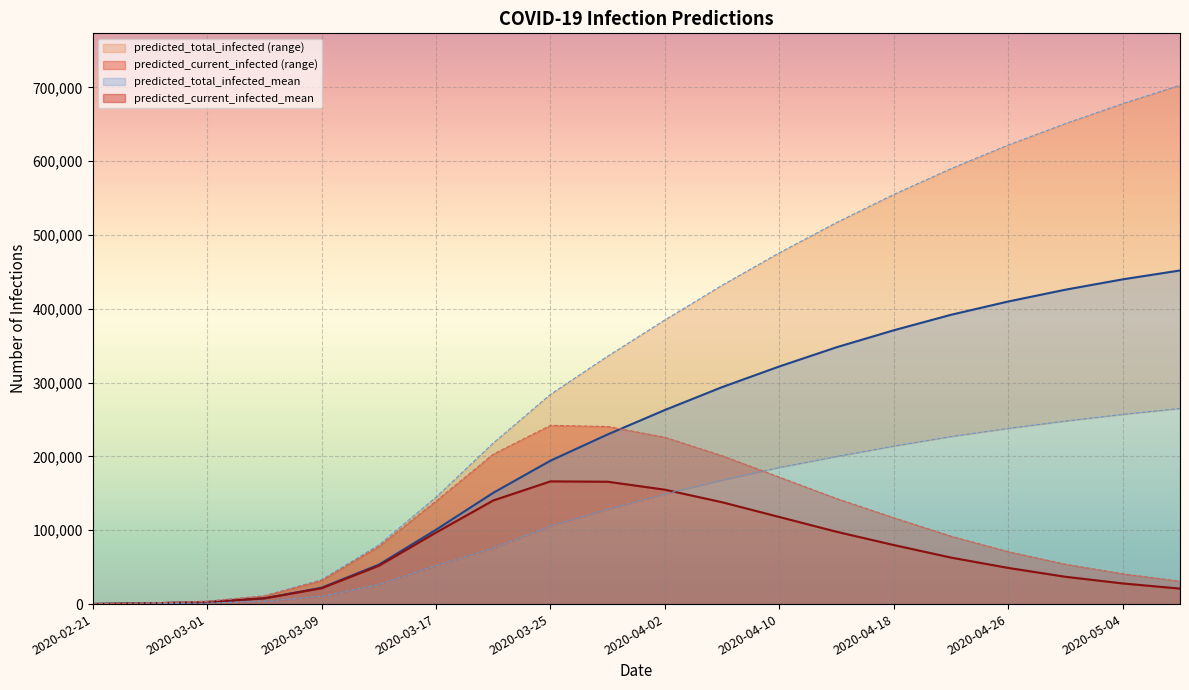

Reading left to right, transcribe all the data shown in this chart.

predicted_current_infected_mean: 2020-02-21=211	2020-02-25=1054	2020-03-01=2826	2020-03-05=7825	2020-03-09=21503	2020-03-13=51920	2020-03-17=96996	2020-03-21=140436	2020-03-25=166285	2020-03-29=165795	2020-04-02=155000	2020-04-06=138000	2020-04-10=118000	2020-04-14=98000	2020-04-18=80000	2020-04-22=63000	2020-04-26=49000	2020-04-30=37000	2020-05-04=28000	2020-05-08=21000
predicted_current_infected_upper: 2020-02-21=289	2020-02-25=1445	2020-03-01=3918	2020-03-05=11142	2020-03-09=32095	2020-03-13=78043	2020-03-17=139617	2020-03-21=203192	2020-03-25=242150	2020-03-29=240604	2020-04-02=226000	2020-04-06=201000	2020-04-10=172000	2020-04-14=143000	2020-04-18=117000	2020-04-22=92000	2020-04-26=71000	2020-04-30=54000	2020-05-04=41000	2020-05-08=31000
predicted_total_infected_mean: 2020-02-21=211	2020-02-25=1054	2020-03-01=2826	2020-03-05=7825	2020-03-09=22136	2020-03-13=53395	2020-03-17=100745	2020-03-21=150785	2020-03-25=194310	2020-03-29=229912	2020-04-02=263000	2020-04-06=294000	2020-04-10=322000	2020-04-14=348000	2020-04-18=371000	2020-04-22=392000	2020-04-26=410000	2020-04-30=426000	2020-05-04=440000	2020-05-08=452000
predicted_total_infected_lower: 2020-02-21=101	2020-02-25=505	2020-03-01=1359	2020-03-05=3760	2020-03-09=10315	2020-03-13=26449	2020-03-17=51869	2020-03-21=75550	2020-03-25=105673	2020-03-29=128320	2020-04-02=149000	2020-04-06=168000	2020-04-10=185000	2020-04-14=200000	2020-04-18=214000	2020-04-22=227000	2020-04-26=238000	2020-04-30=248000	2020-05-04=257000	2020-05-08=265000
predicted_total_infected_upper: 2020-02-21=289	2020-02-25=1445	2020-03-01=3918	2020-03-05=11142	2020-03-09=32962	2020-03-13=80066	2020-03-17=144840	2020-03-21=218160	2020-03-25=284136	2020-03-29=335895	2020-04-02=385000	2020-04-06=432000	2020-04-10=476000	2020-04-14=517000	2020-04-18=555000	2020-04-22=590000	2020-04-26=622000	2020-04-30=651000	2020-05-04=678000	2020-05-08=703000